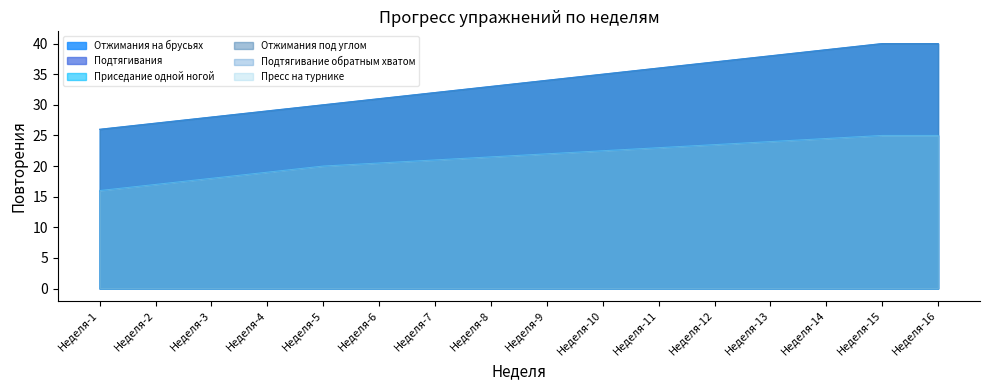

Rank the series by their maximum value, from highest to lowest.

Отжимания на брусьях, Отжимания под углом, Подтягивания, Приседание одной ногой, Подтягивание обратным хватом, Пресс на турнике